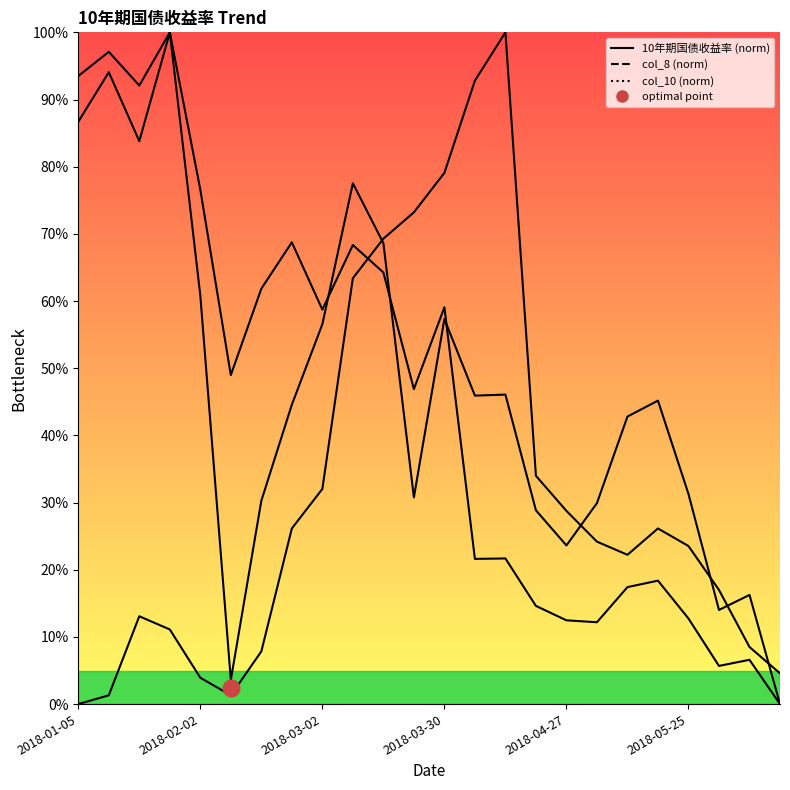

True or false: the data shows 6.0 at 2018-06-15.

False